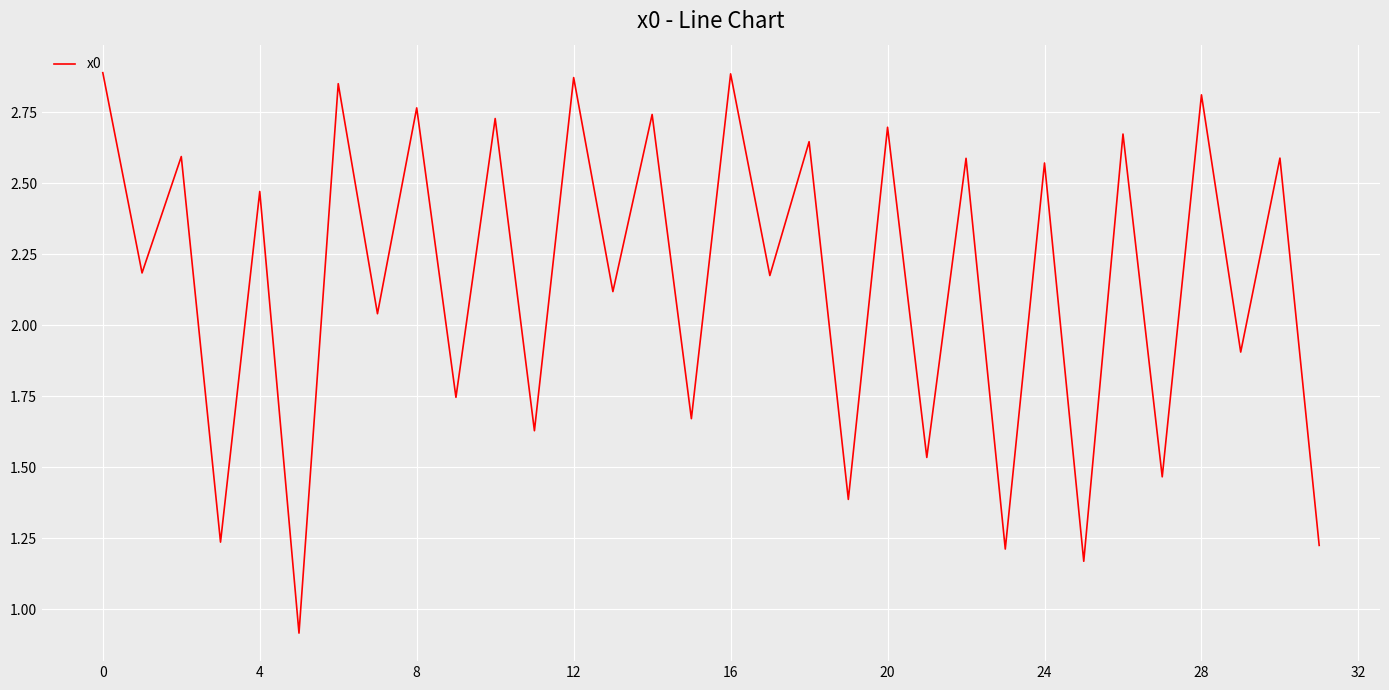

What is the smallest value displayed?

0.9